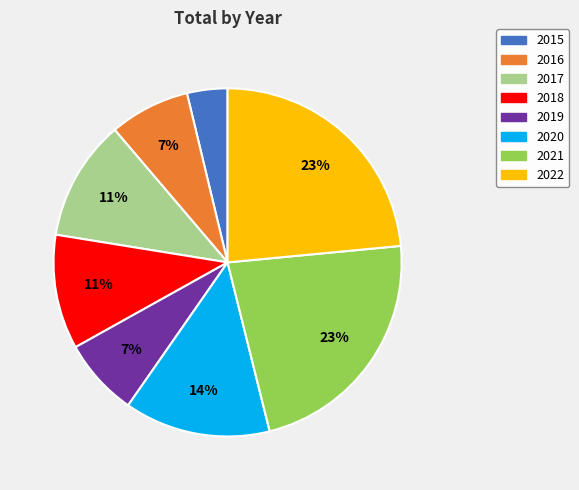

To the nearest percent, what is the combined percentage of 2021 and 2022?

46%